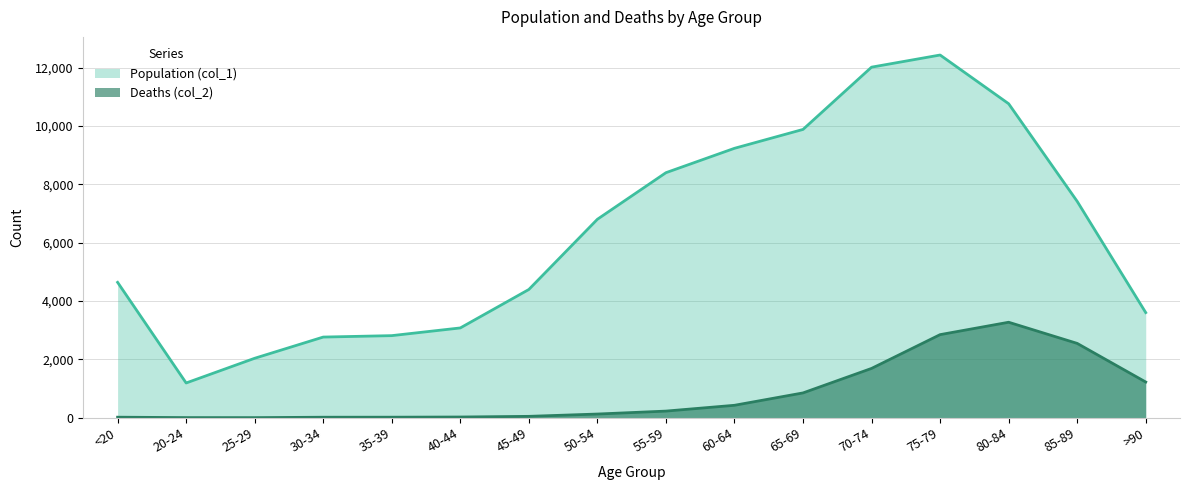

What is the label of the 15th point from the right?

20-24